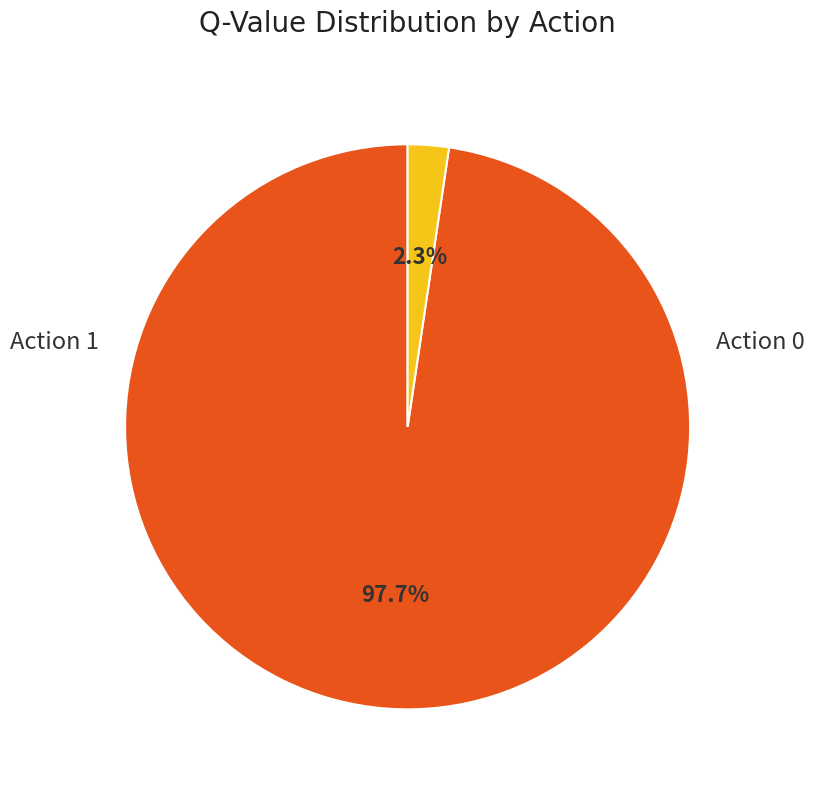

Does any single category account for the majority?

Yes